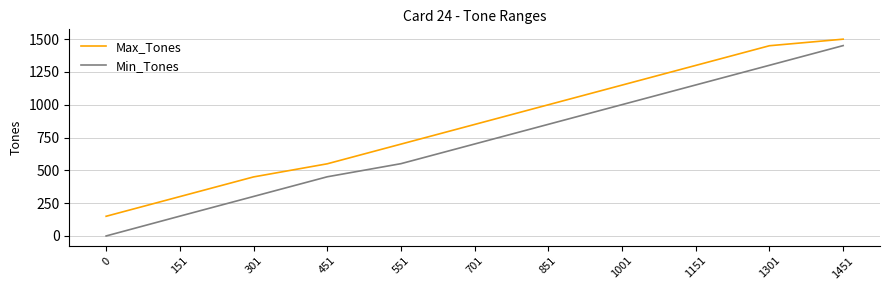

At how many categories does at least one series exceed 459?

8